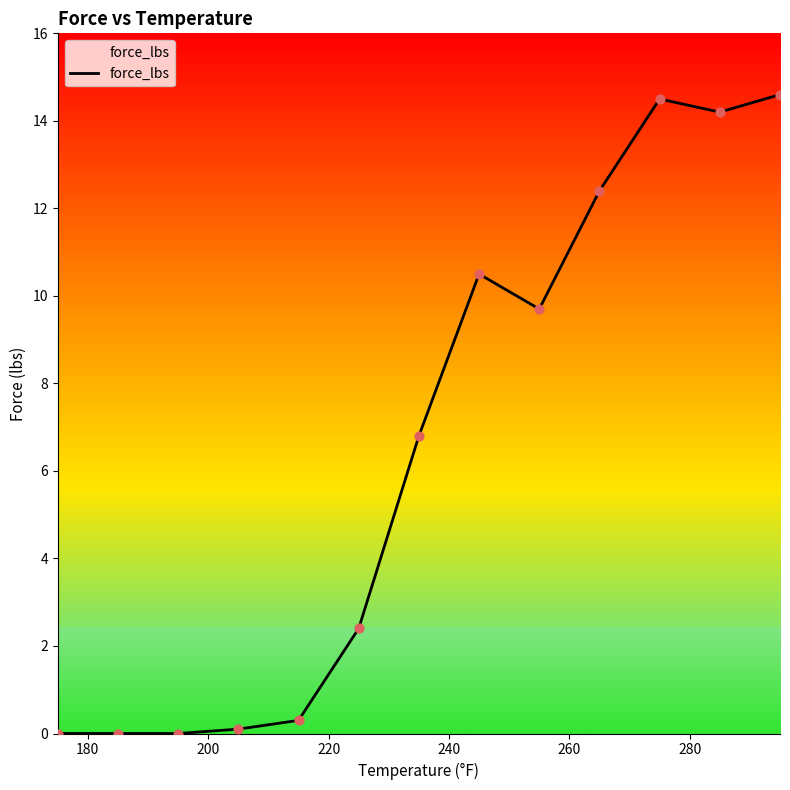

What is the greatest value displayed?

14.6